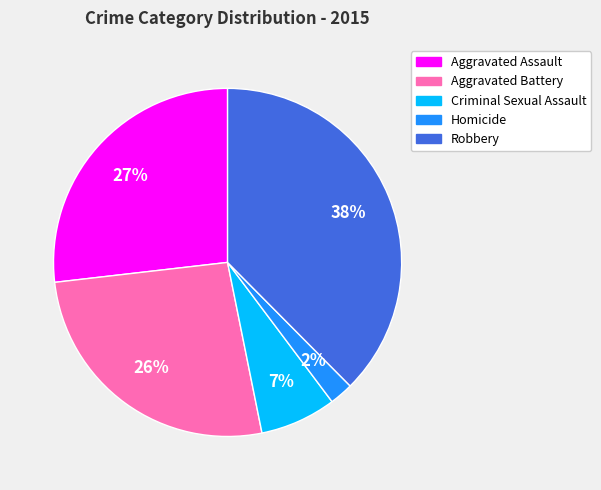

Combined, do Robbery and Aggravated Assault account for over 50%?

Yes